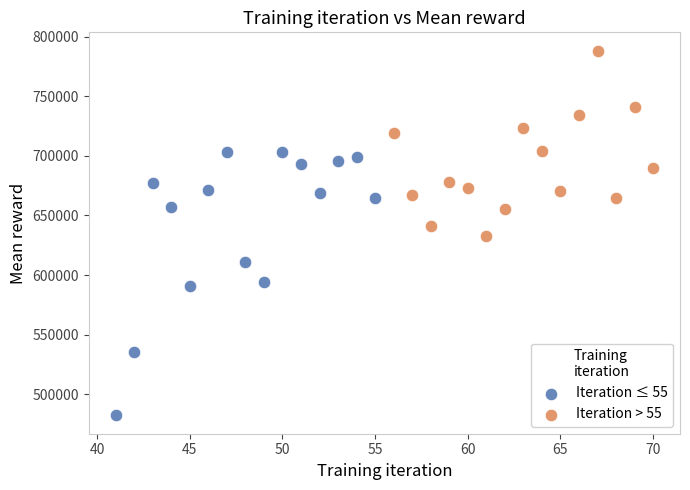

Which series contains the lowest Y value?

Iteration ≤ 55